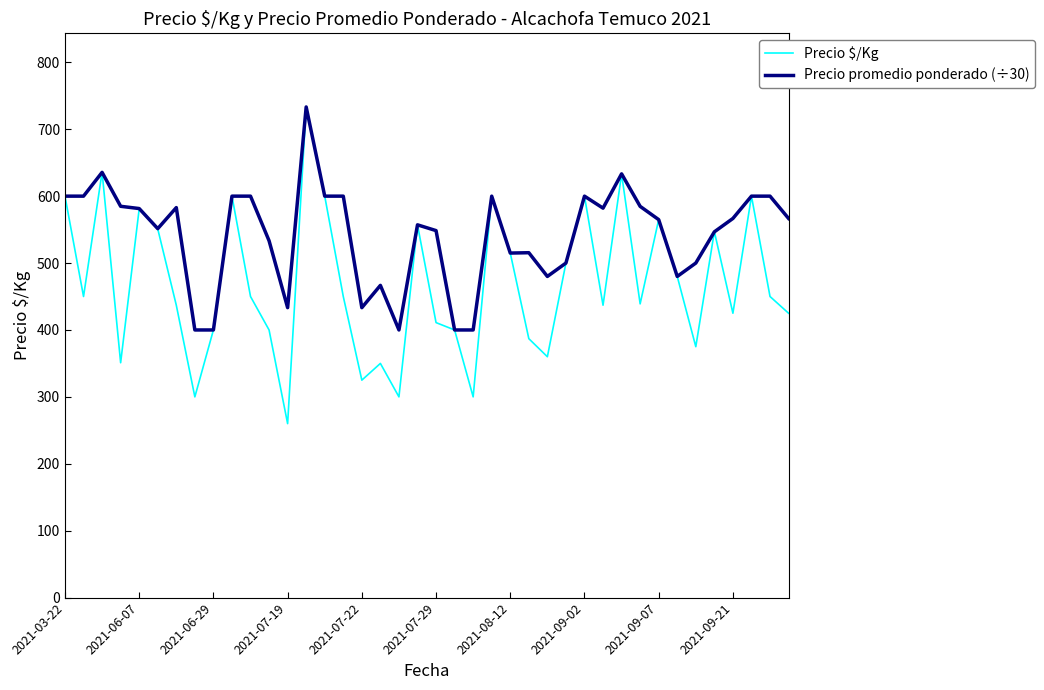

Count the number of data series in this chart.

2